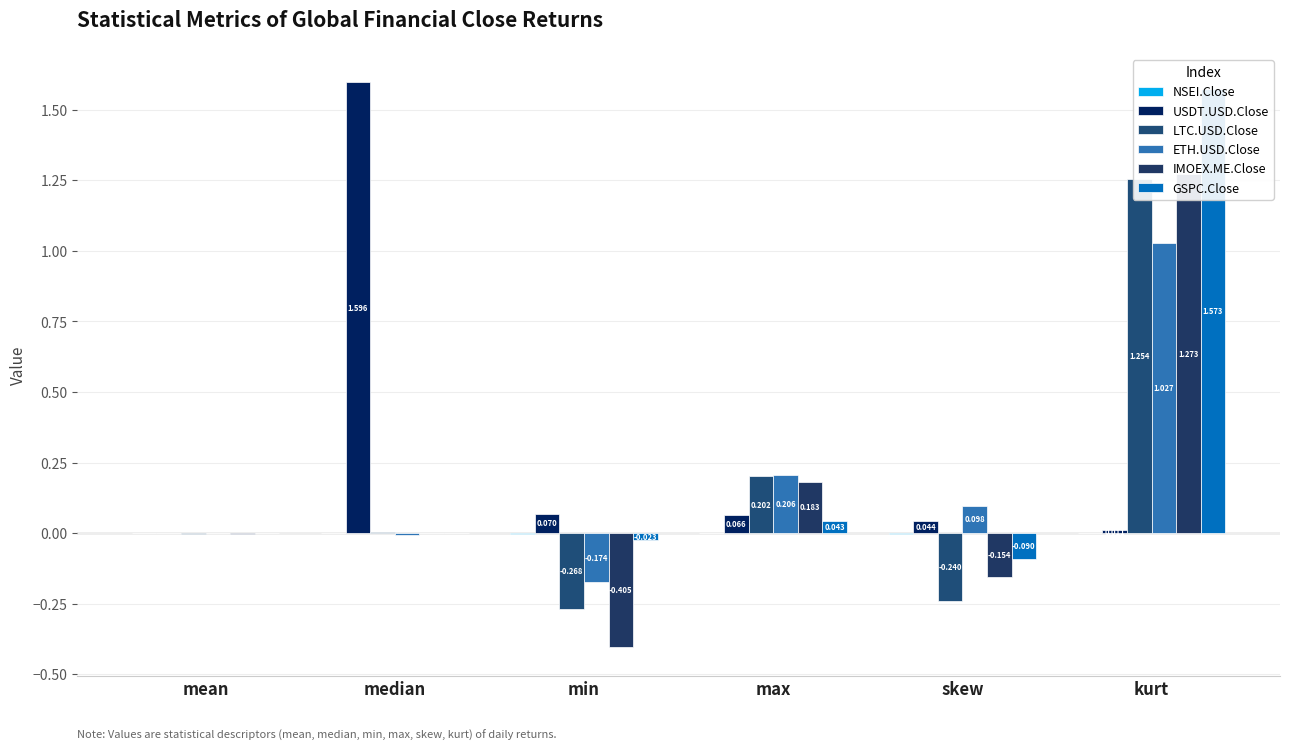

List the series in order of their peak value, highest first.

USDT.USD.Close, GSPC.Close, IMOEX.ME.Close, LTC.USD.Close, ETH.USD.Close, NSEI.Close